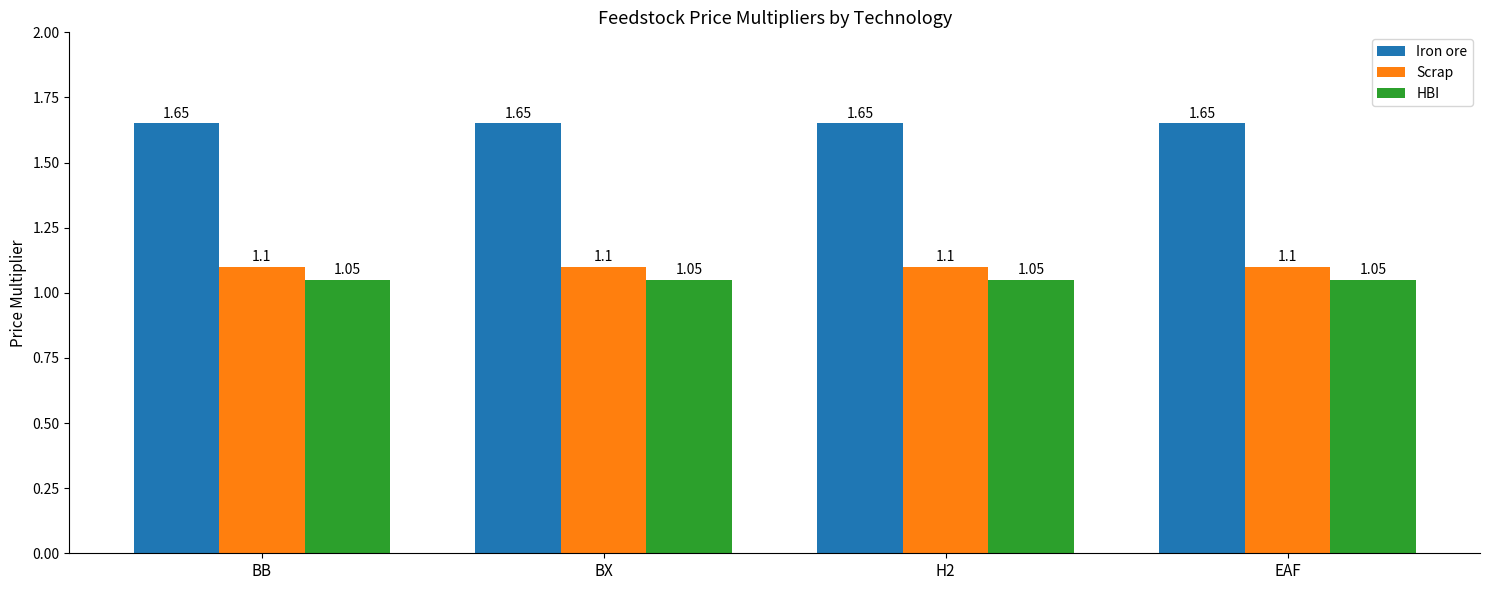

List the series in order of their peak value, lowest first.

HBI, Scrap, Iron ore